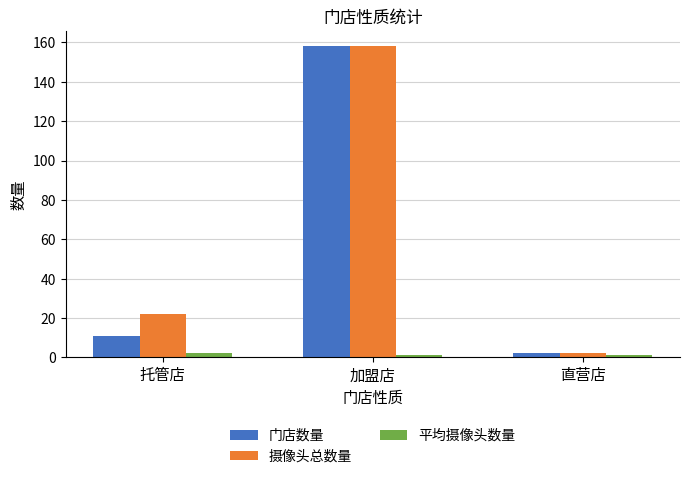

Which series has the largest total across all categories?

摄像头总数量